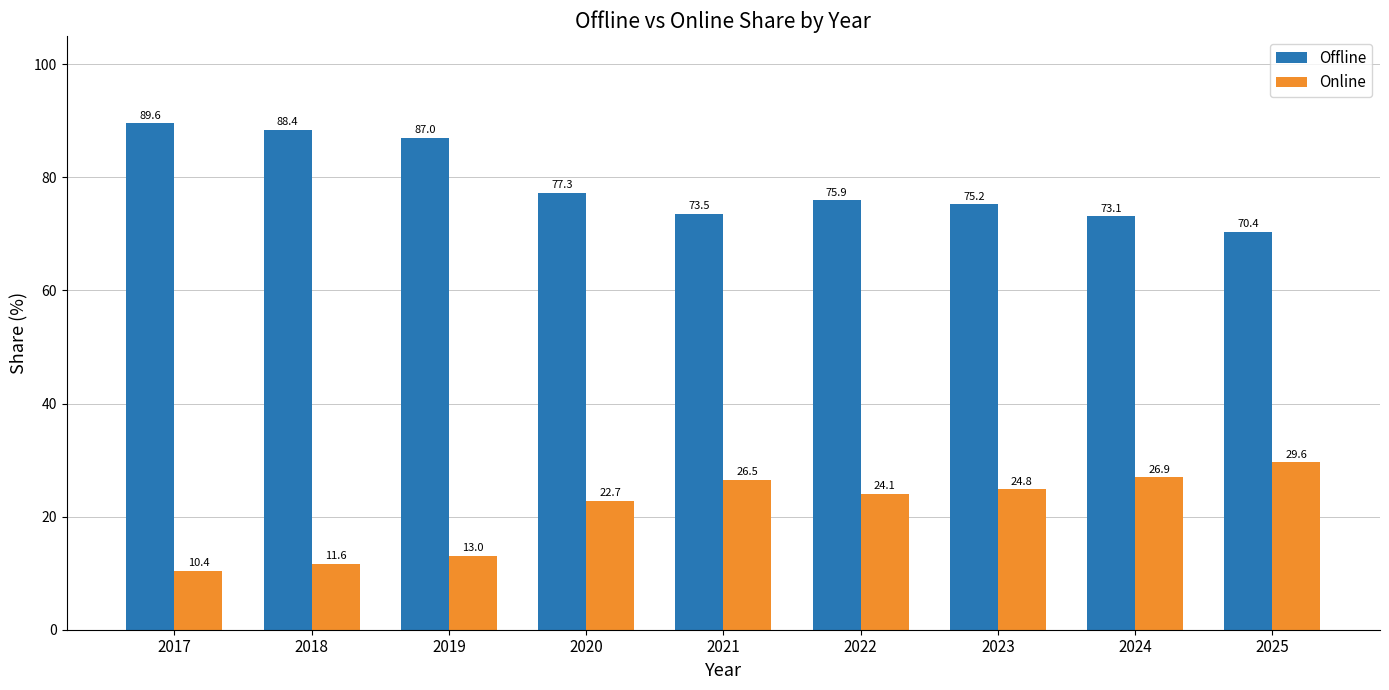

How many bars are there in total?

18